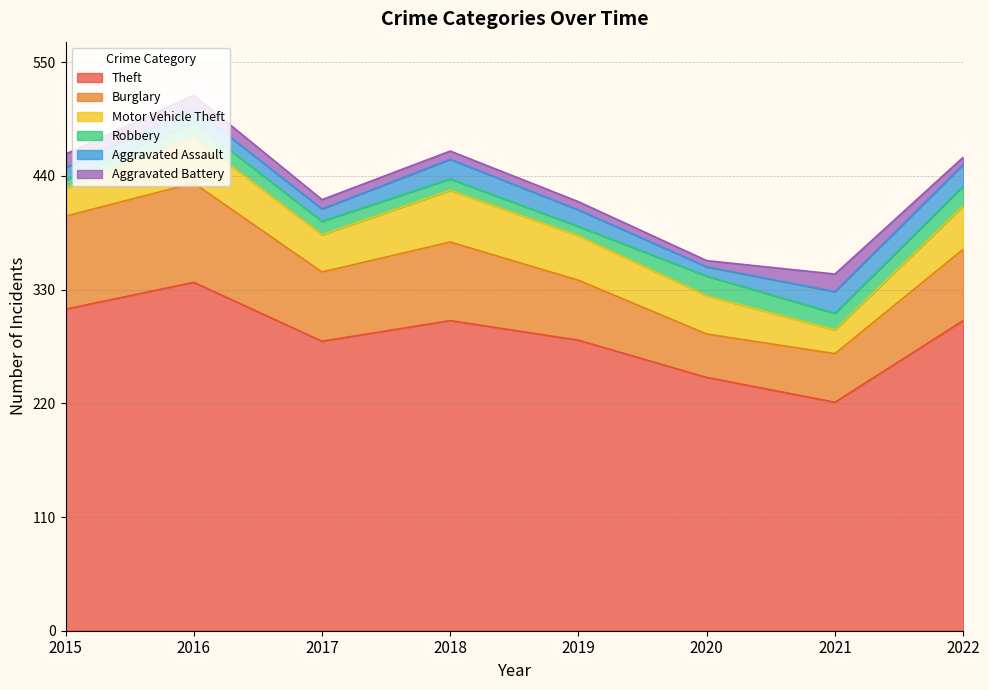

What is the minimum value for Robbery?

8